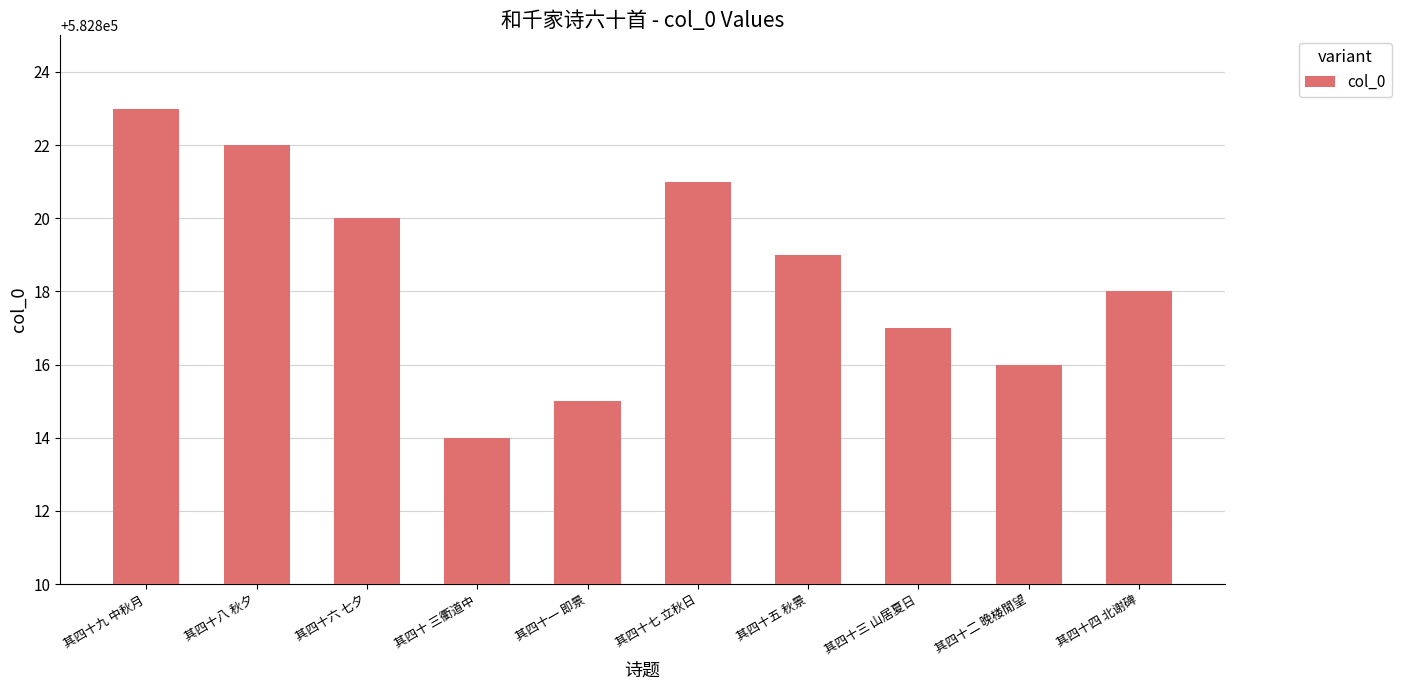

What is the label of the 7th bar from the right?

其四十 三衢道中